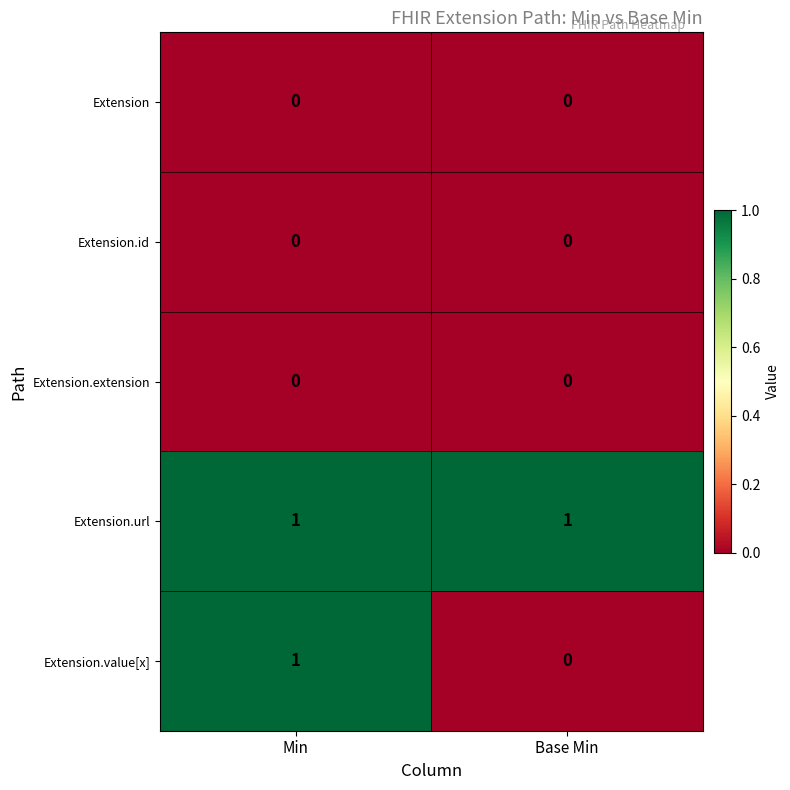

The Extension.url series shows 1 at Min. True or false?

True